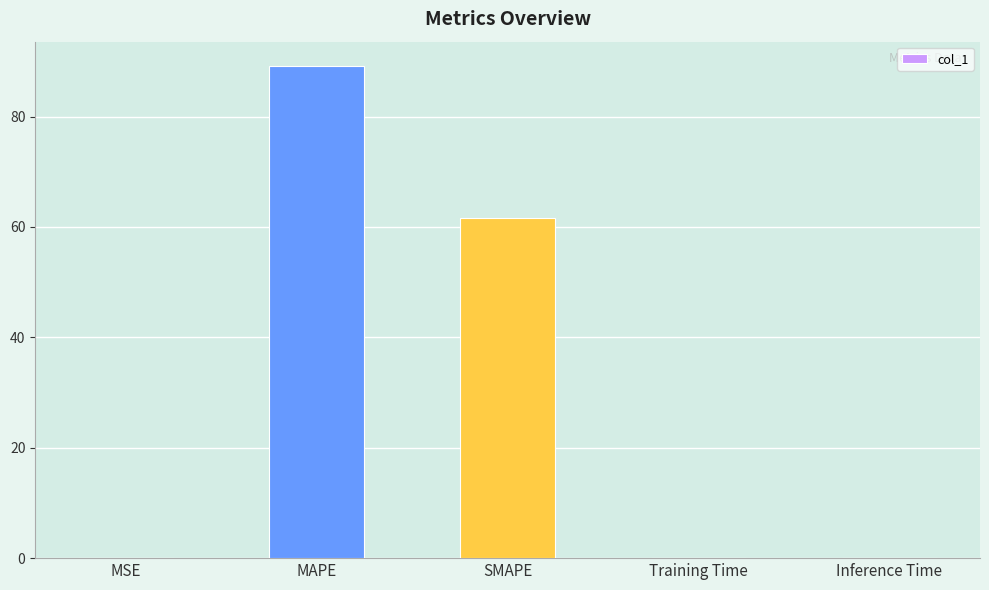

True or false: the data shows 148.9 at MAPE.

False